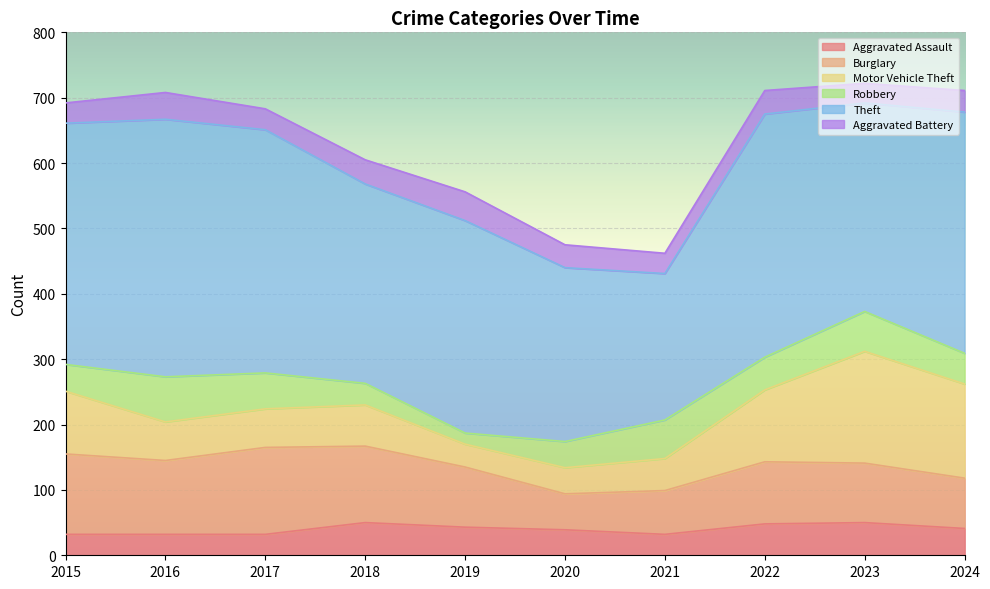

At how many categories does at least one series exceed 104?

10